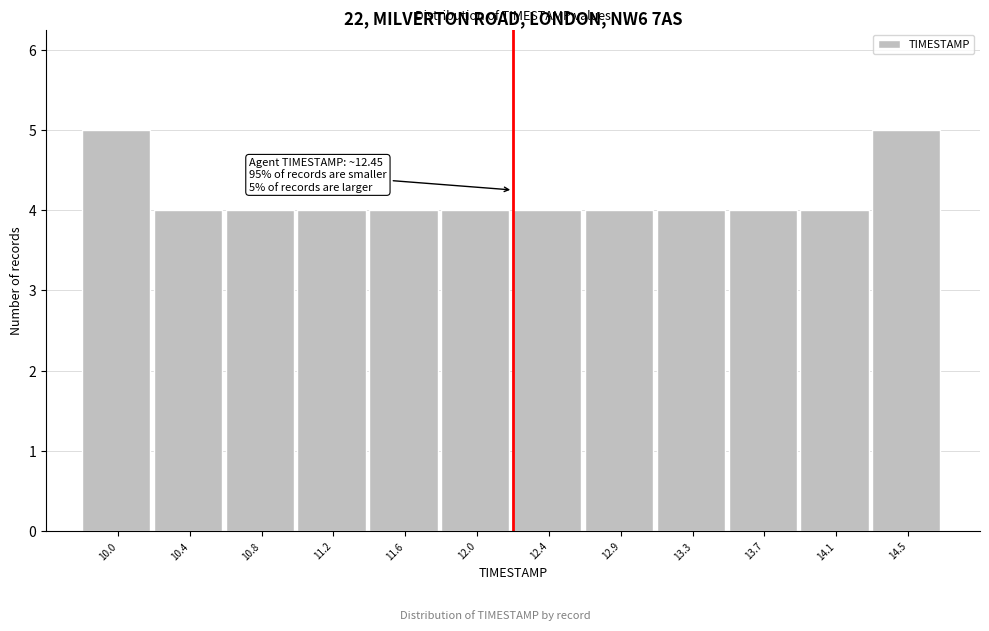

Reading left to right, list all the values displayed in this chart.

10.0=5	10.4=4	10.8=4	11.2=4	11.6=4	12.0=4	12.4=4	12.9=4	13.3=4	13.7=4	14.1=4	14.5=5